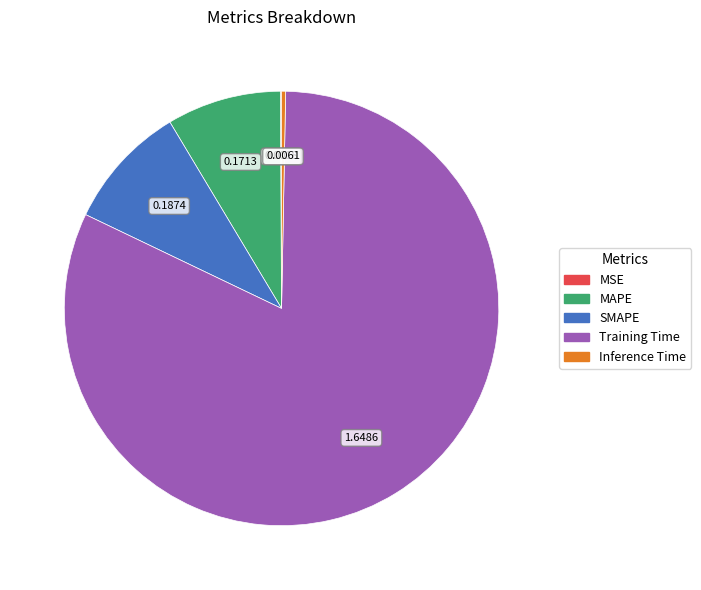

Between Inference Time and Training Time, which is larger?

Training Time